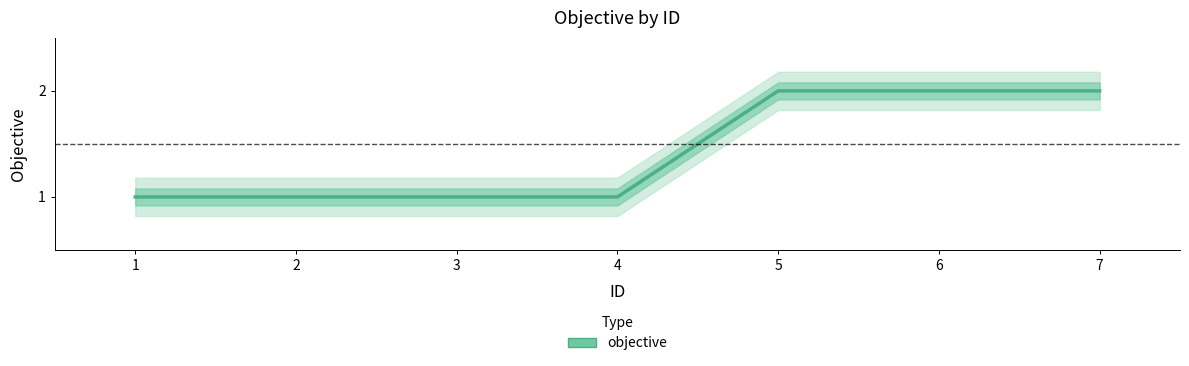

What is the value of the 3rd point from the left?

1